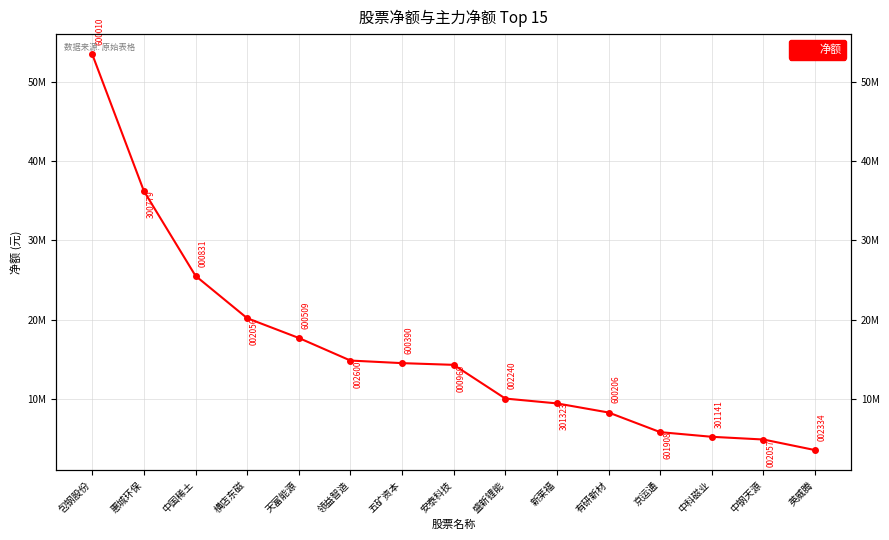

At which label is the value closest to 28495630?

中国稀土